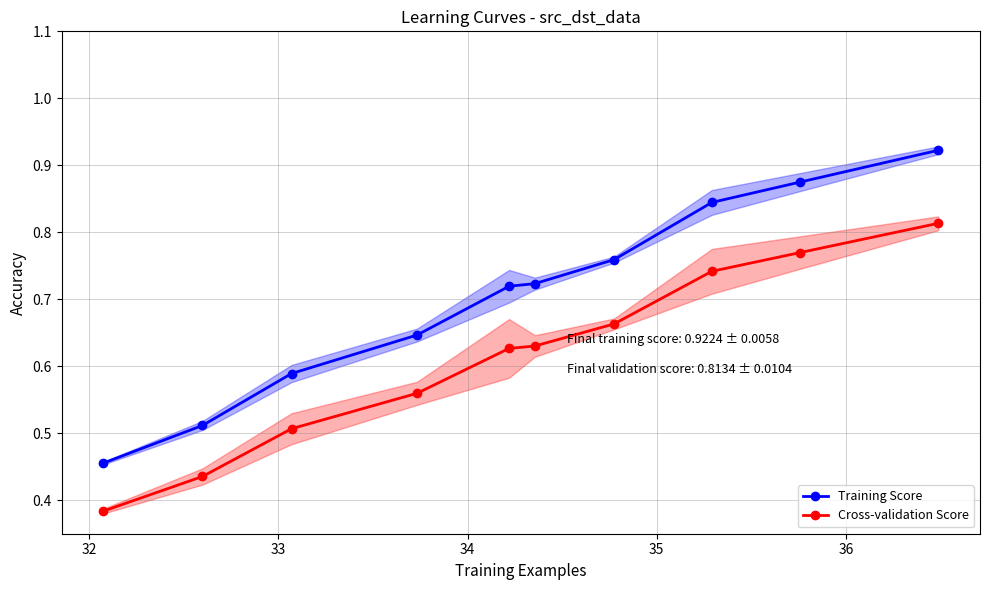

Count the Training Score values in the range 0 to 1.

10